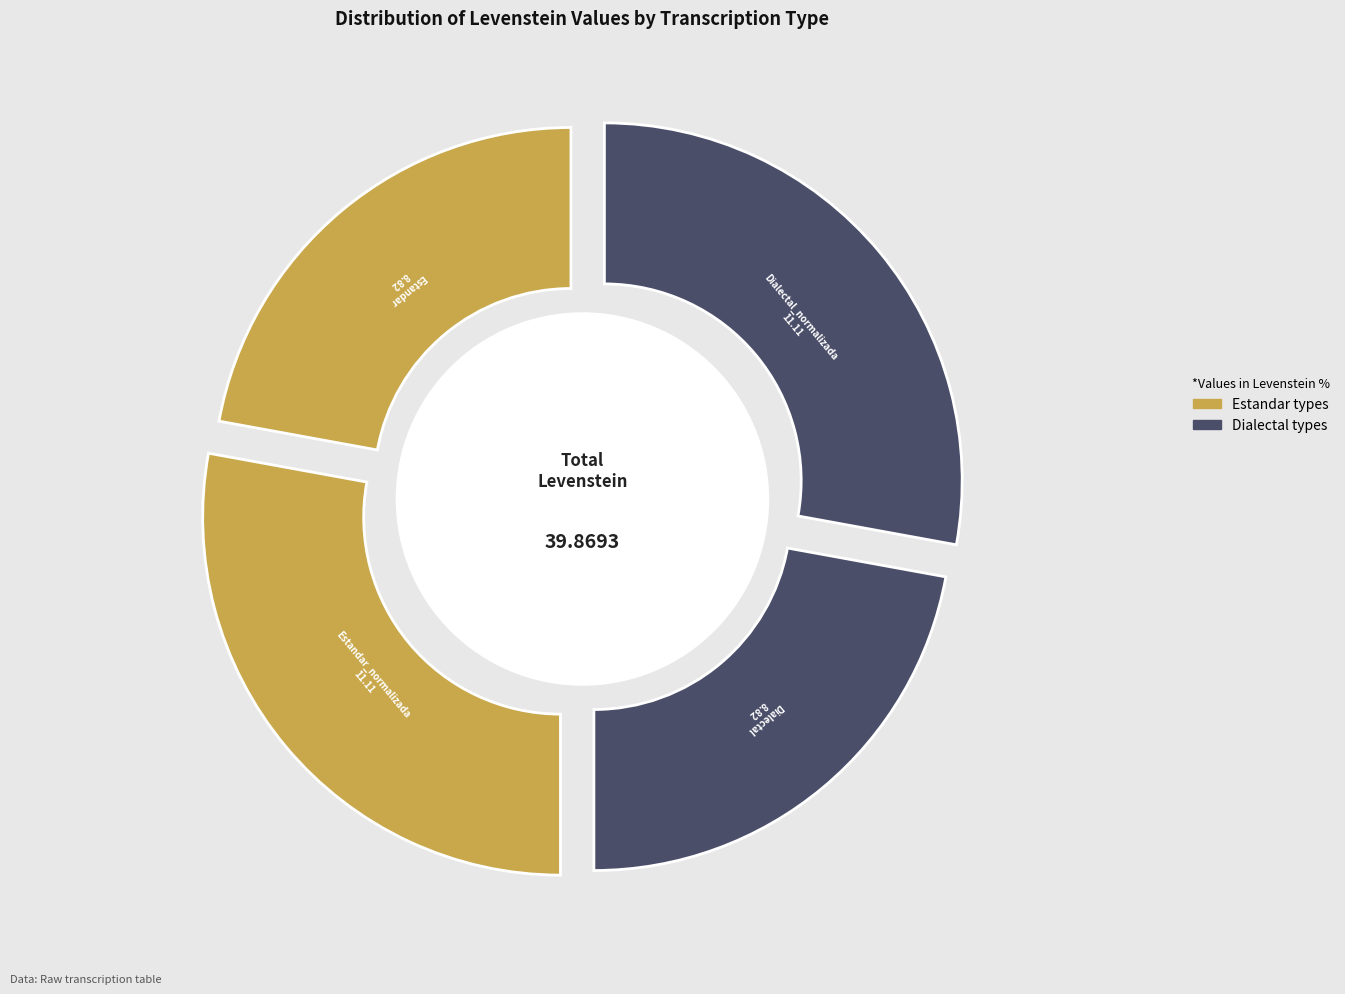

To the nearest percent, what is the average slice percentage?

25%